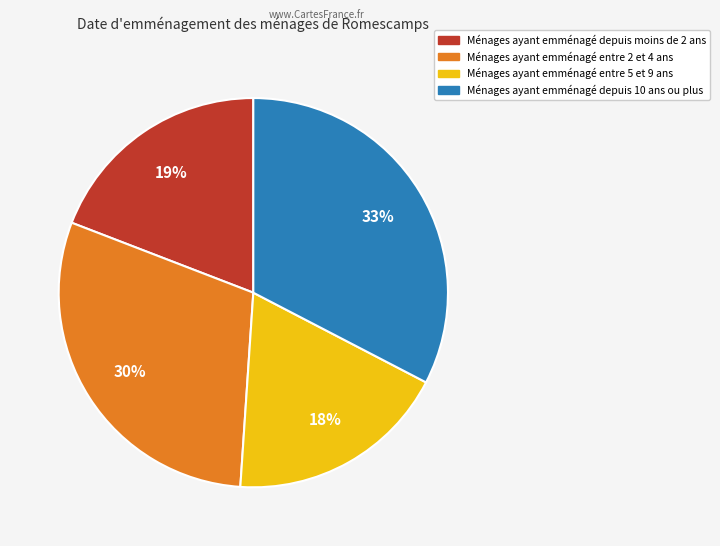

Is there a majority slice in this chart?

No